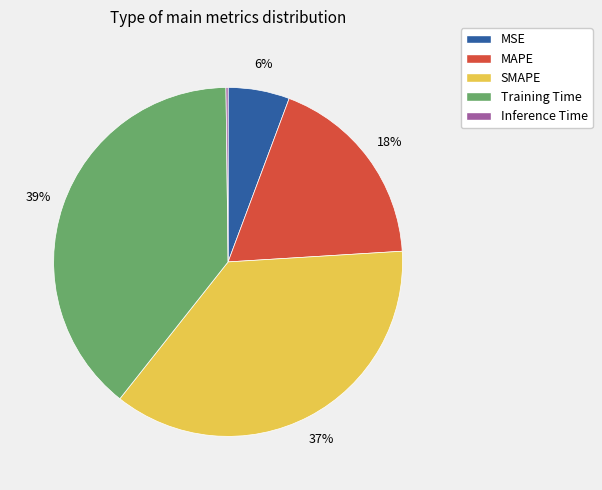

Which category has the biggest portion of the pie?

Training Time